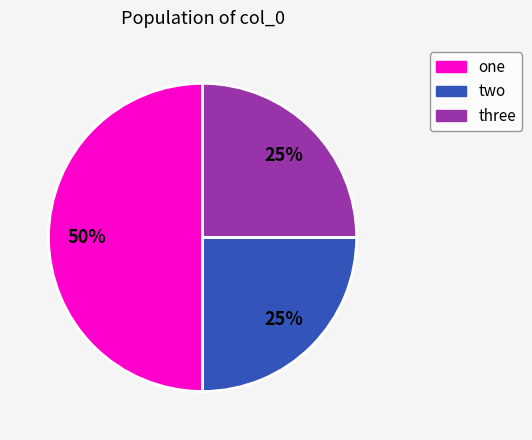

What percentage is the three slice, to the nearest percent?

25%